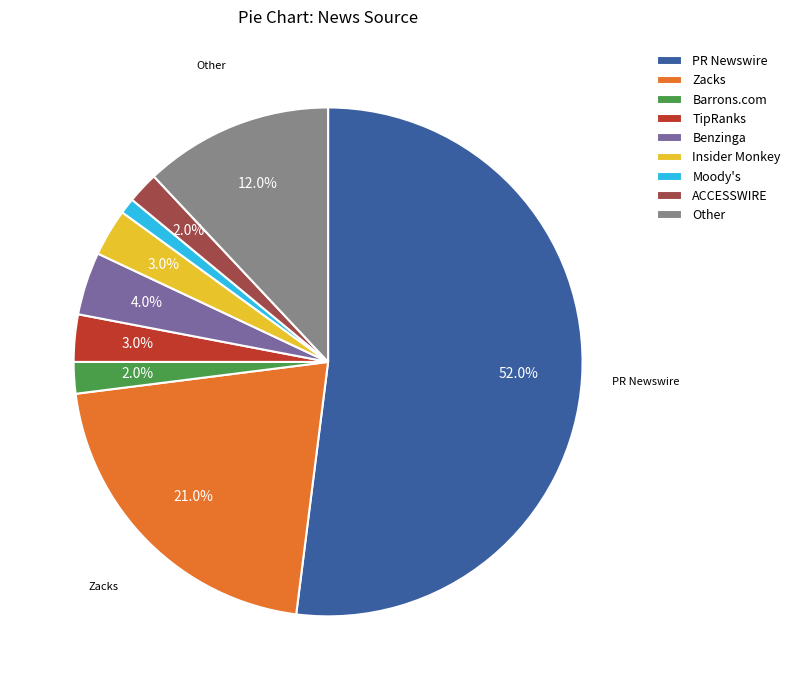

Is Insider Monkey the majority of the pie?

No